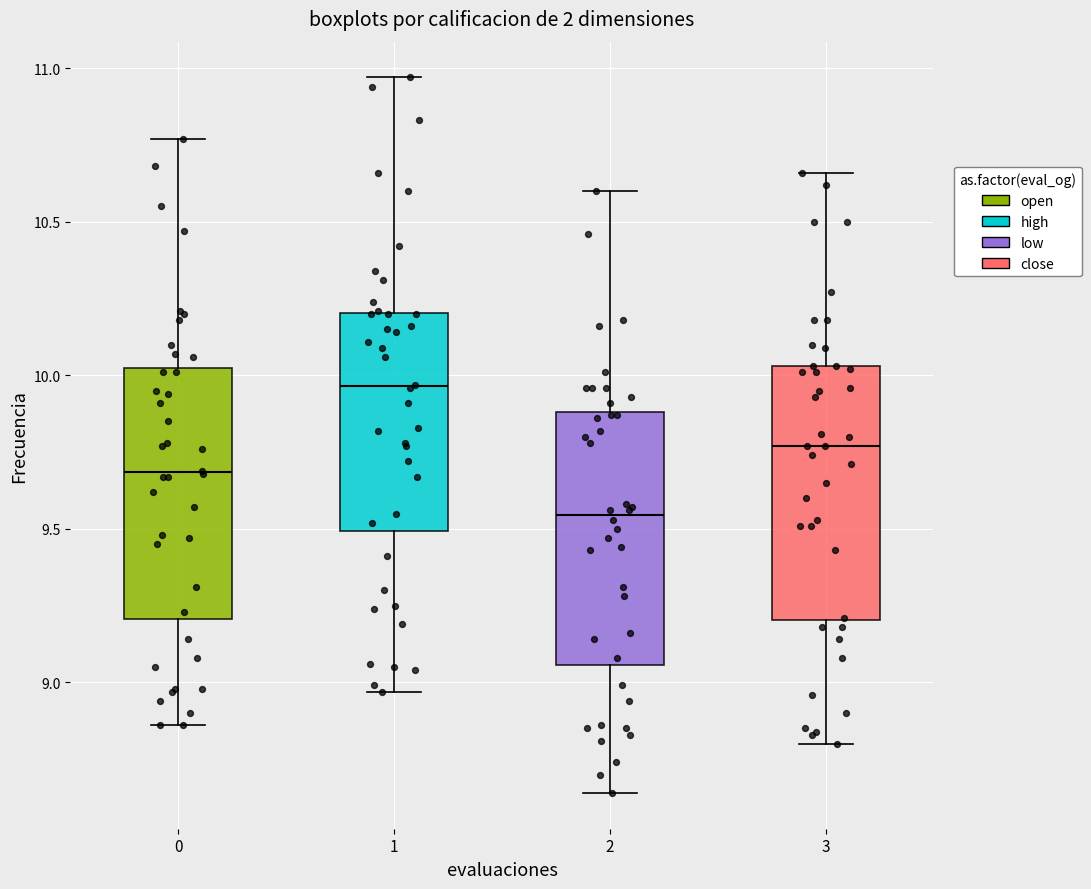

Reading left to right, transcribe this box plot: for each box, give where its median line is, the range the box spans, and where its two whiskers end, as read against the y-axis. The values are not printed on the chart, so give them approximately, as read against the axis.

0: median 9.70, box 9.20 to 10.00, whiskers 8.85 to 10.75
1: median 9.95, box 9.50 to 10.20, whiskers 8.95 to 10.95
2: median 9.55, box 9.05 to 9.90, whiskers 8.65 to 10.60
3: median 9.75, box 9.20 to 10.05, whiskers 8.80 to 10.65